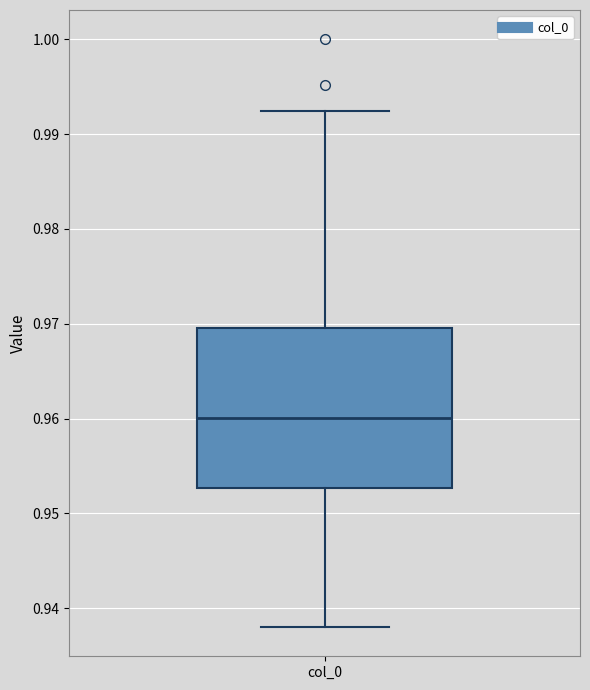

Transcribe this box plot: give where the median line is, the range the box spans, and where the two whiskers end, as read against the y-axis. The values are not printed on the chart, so give them approximately, as read against the axis.

median 0.960, box 0.953 to 0.970, whiskers 0.938 to 0.992